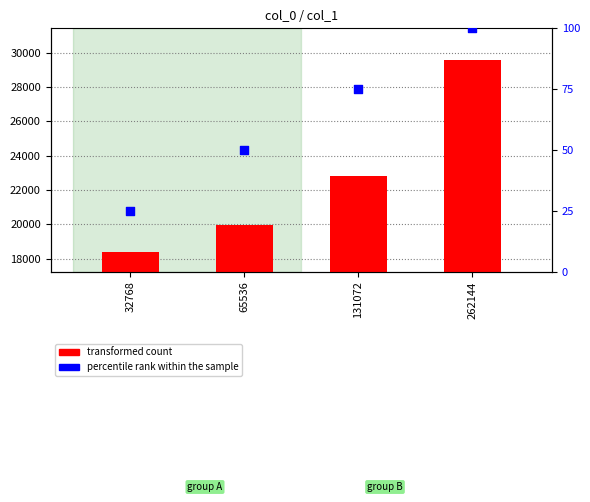

What are all the series names shown in the legend?

transformed count, percentile rank within the sample